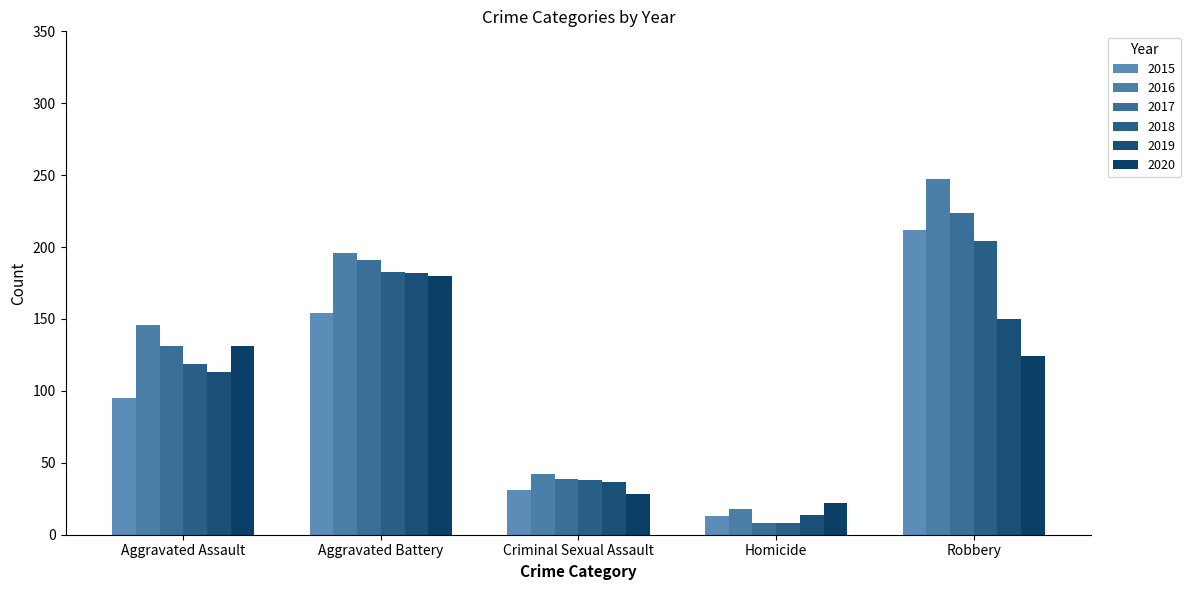

Are the bars grouped side by side (vs. stacked)?

Yes